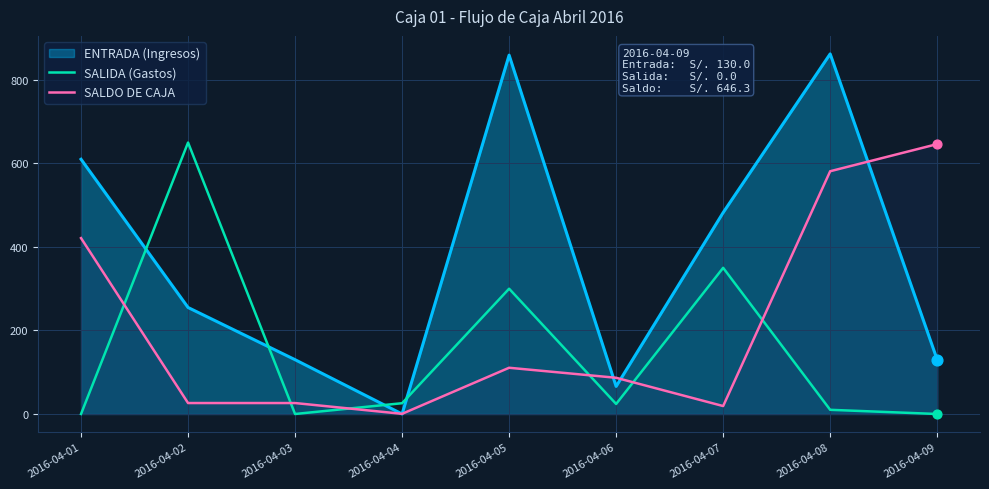

What is the spread (max minus min) of values at 2016-04-03?

130.0